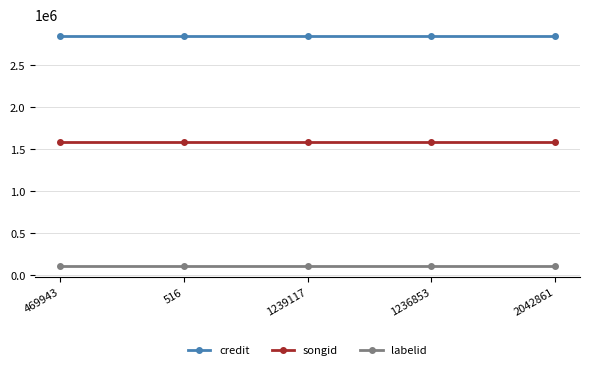

Reading left to right, transcribe all the data shown in this chart.

credit: 2846190	2846190	2846190	2846190	2846190
songid: 1583766	1583766	1583766	1583766	1583766
labelid: 110931	110931	110931	110931	110931